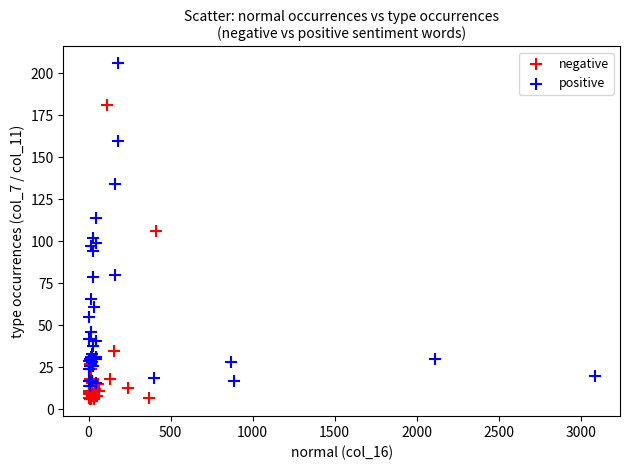

Which series has the widest spread of Y values?

positive